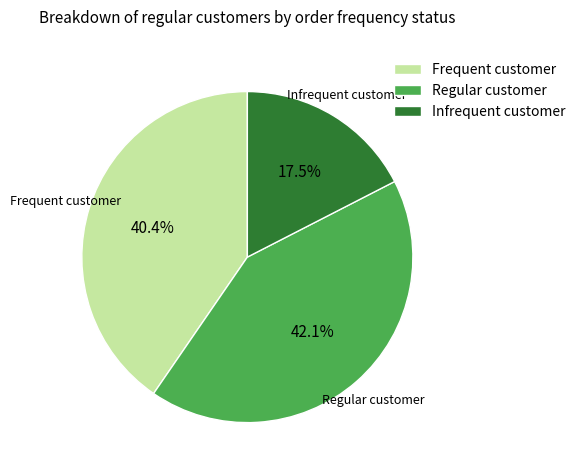

What portion of the pie excludes Regular customer?

57.9%